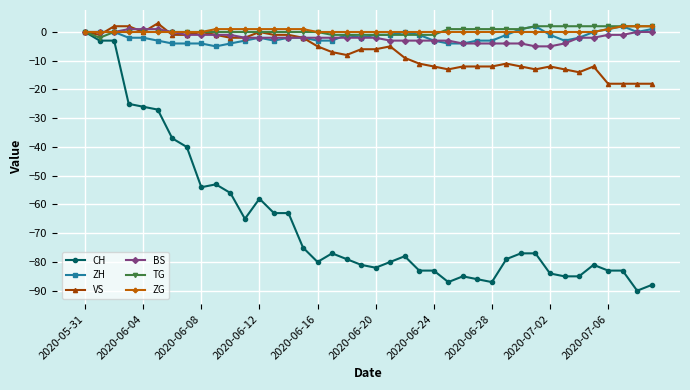

What is the maximum value shown in the chart?

3